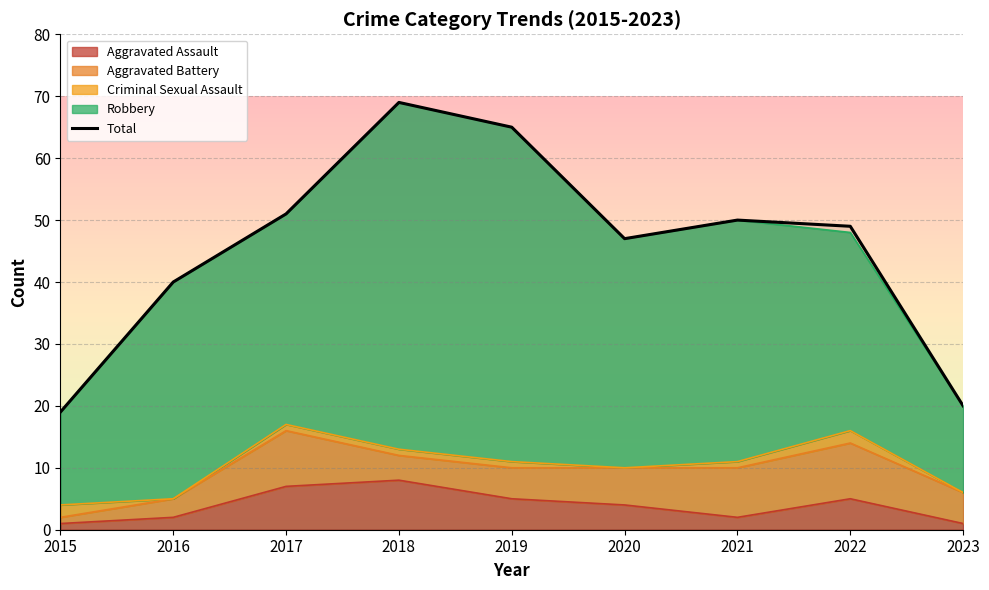

At which label is the value closest to 44?

2020